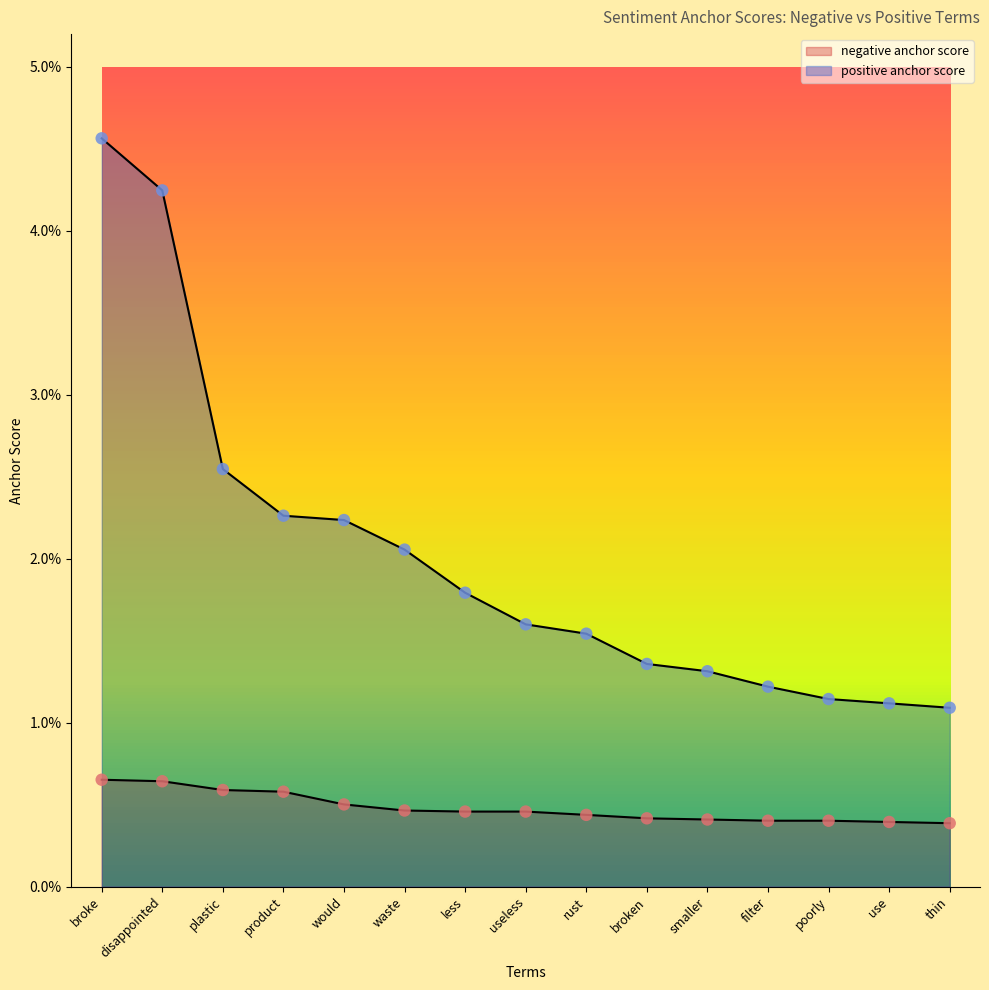

At how many categories does at least one series exceed 0?

15